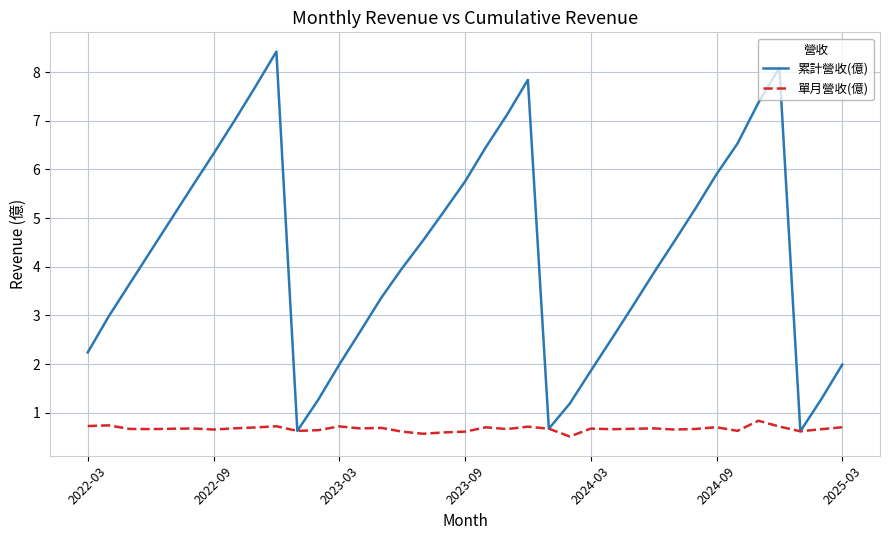

Which series has the largest range (max minus min)?

累計營收(億)